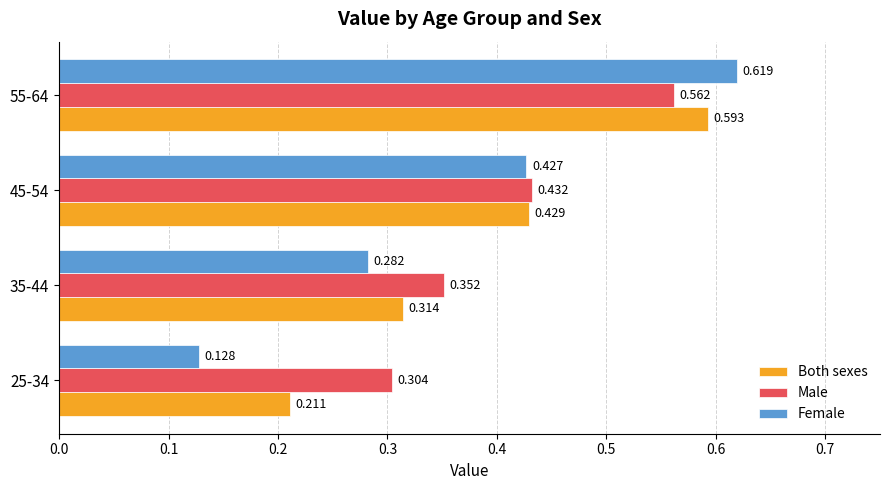

List the series in order of their overall mean, highest first.

Male, Both sexes, Female